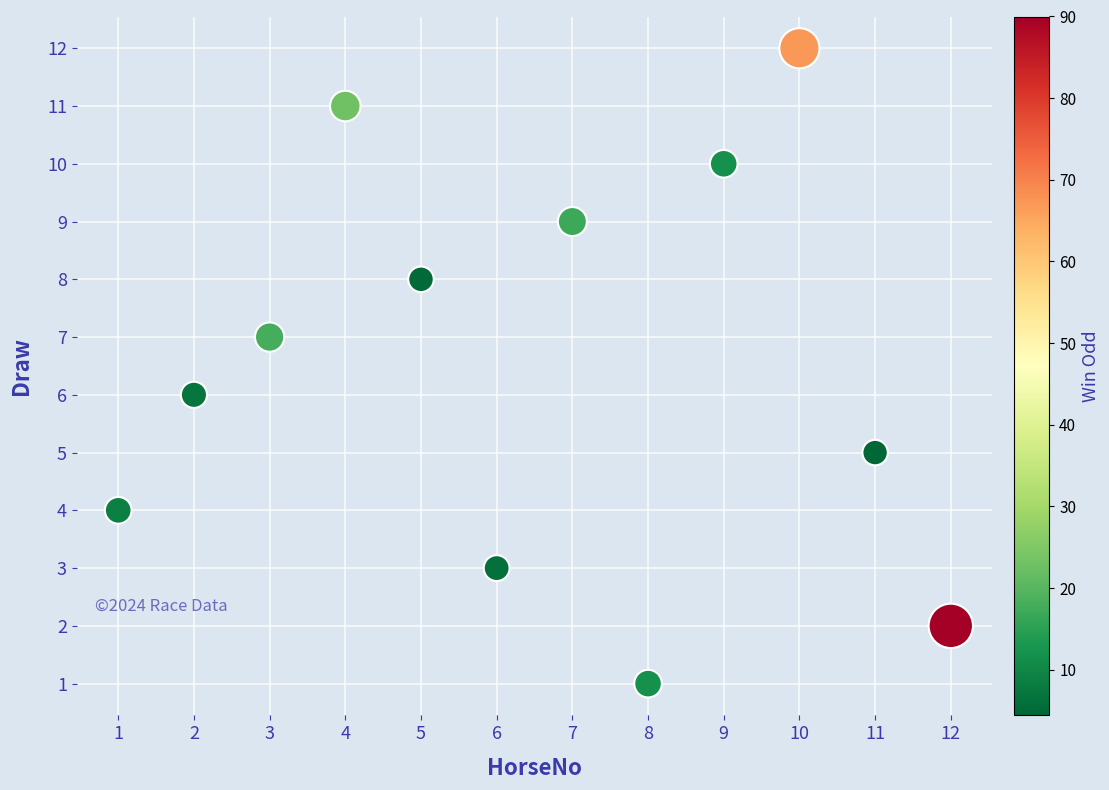

What is the average X value?

6